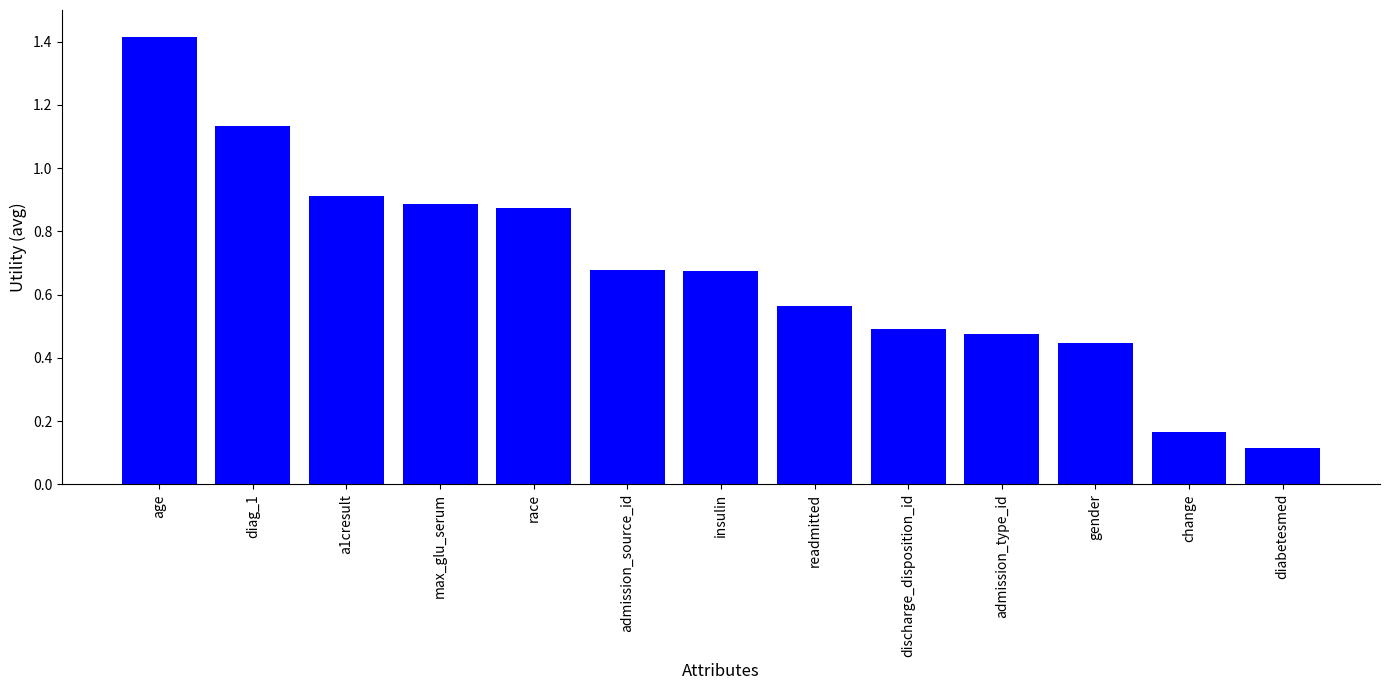

Are the bars grouped side by side (vs. stacked)?

No